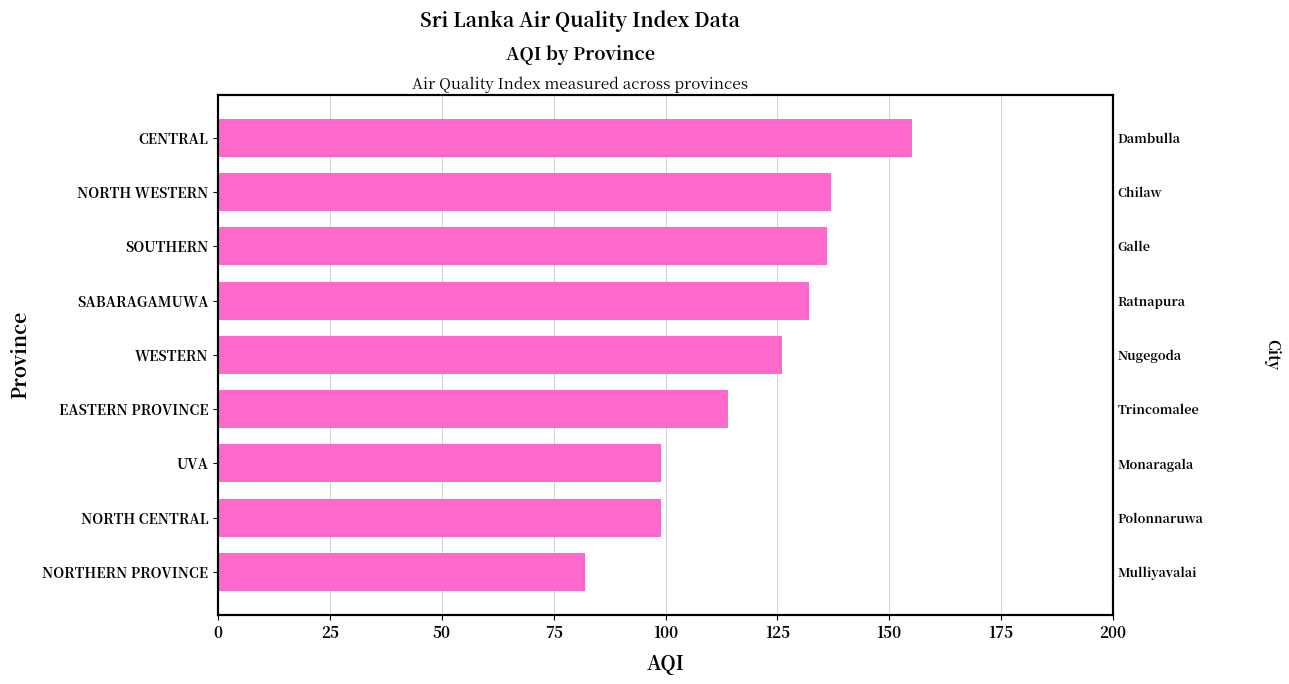

What is the difference between the maximum and second lowest values?

56